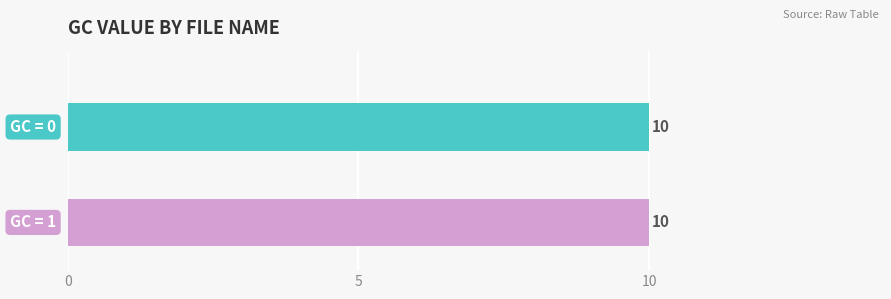

The chart shows a value of 0 at 08EE751E. True or false?

False